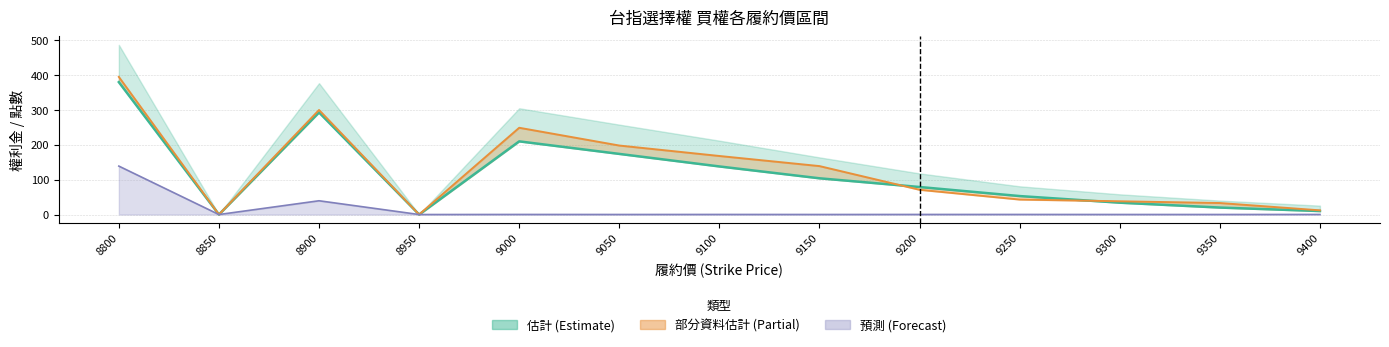

The 開倉開盤 series shows 395.0 at 8800. True or false?

True